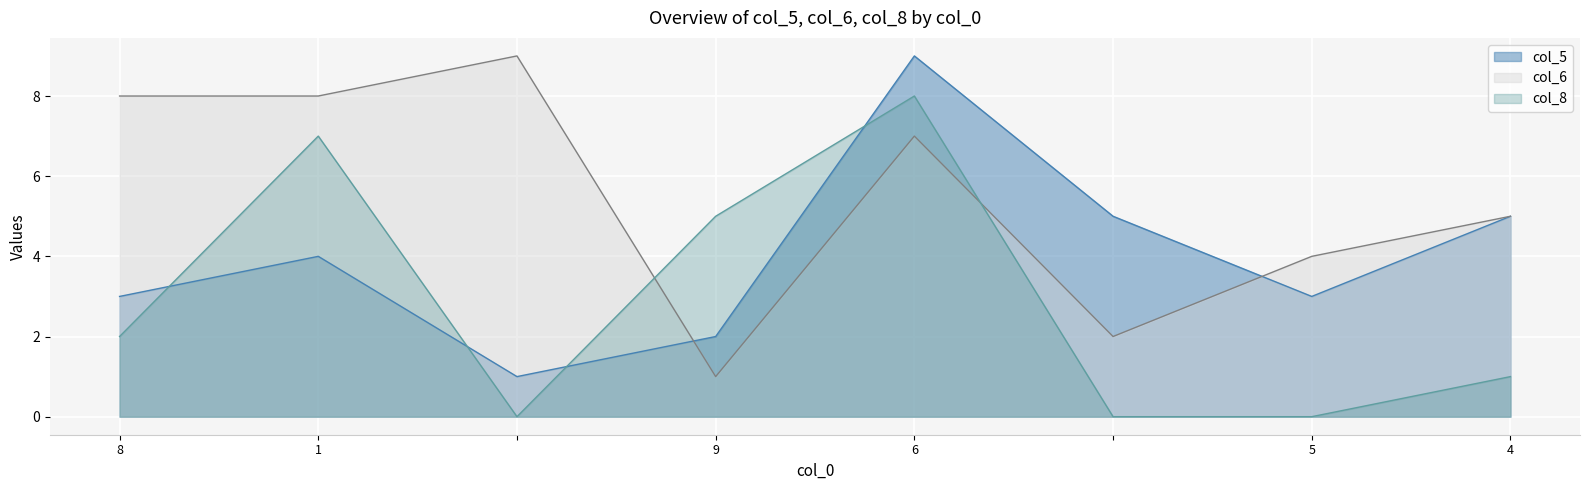

Reading left to right, extract all data points from this chart.

col_5: 3	4	1	2	9	5	3	5
col_6: 8	8	9	1	7	2	4	5
col_8: 2	7	0	5	8	0	0	1